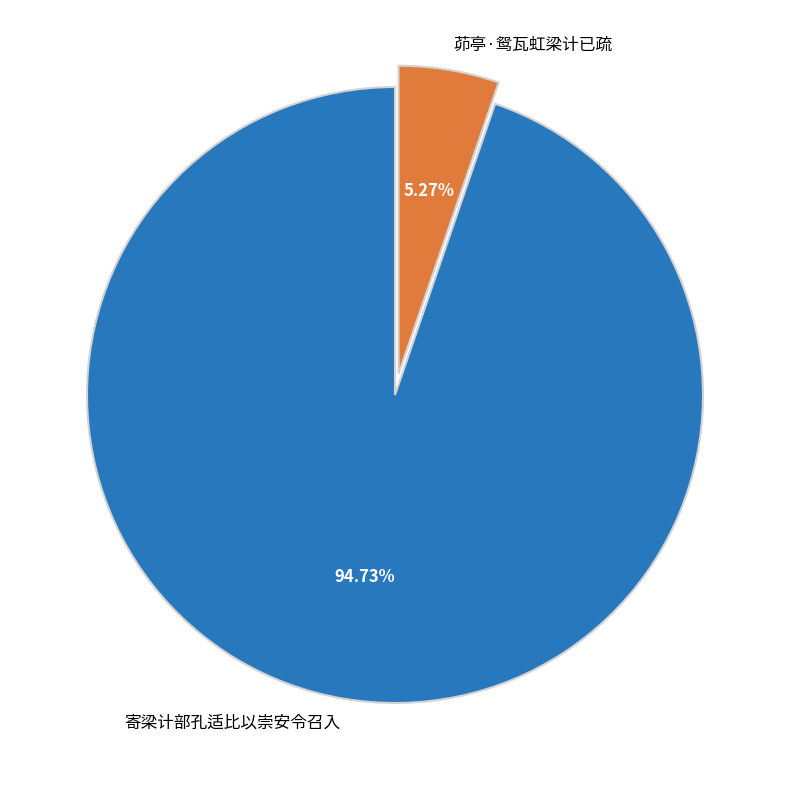

To the nearest percent, what percentage of the pie is 寄梁计部孔适比以崇安令召入?

95%